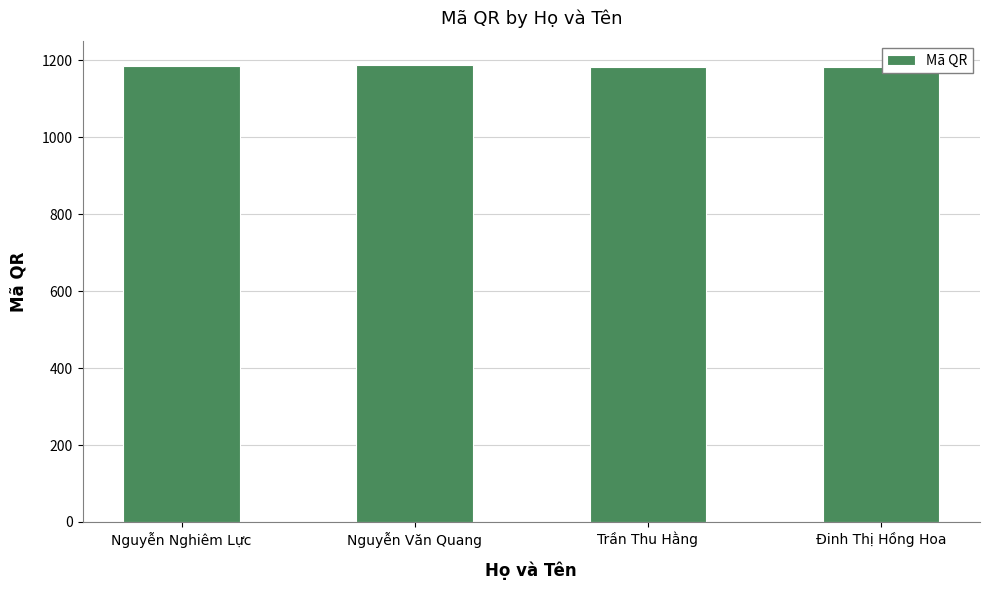

Count the number of data series in this chart.

1